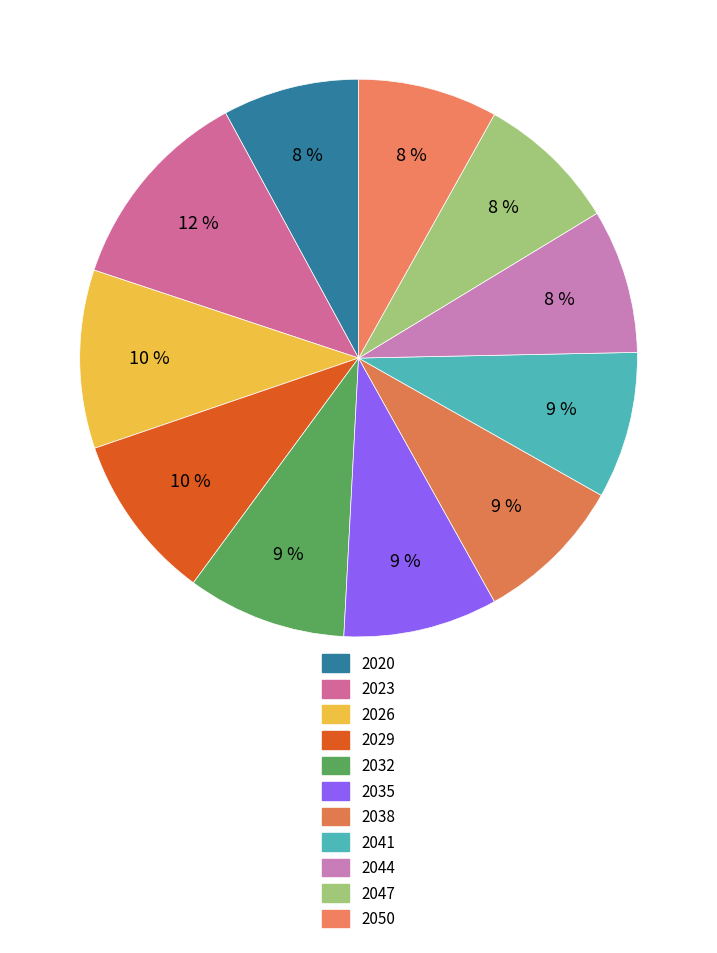

How many slices are in this pie chart?

11